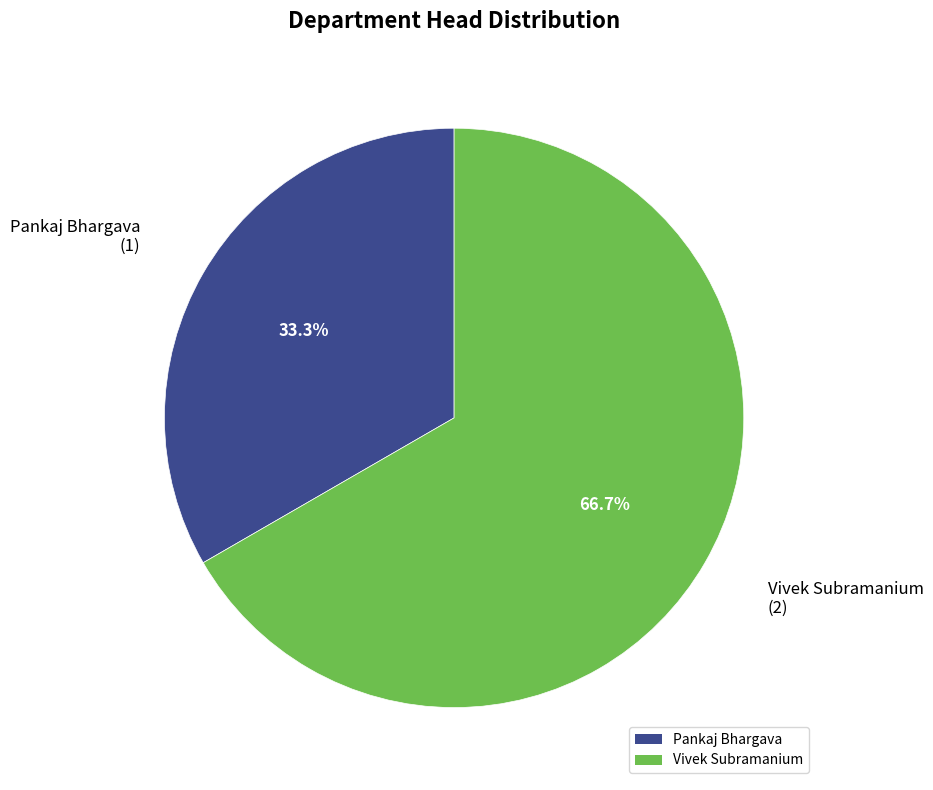

Does Vivek Subramanium account for over 50% of the chart?

Yes